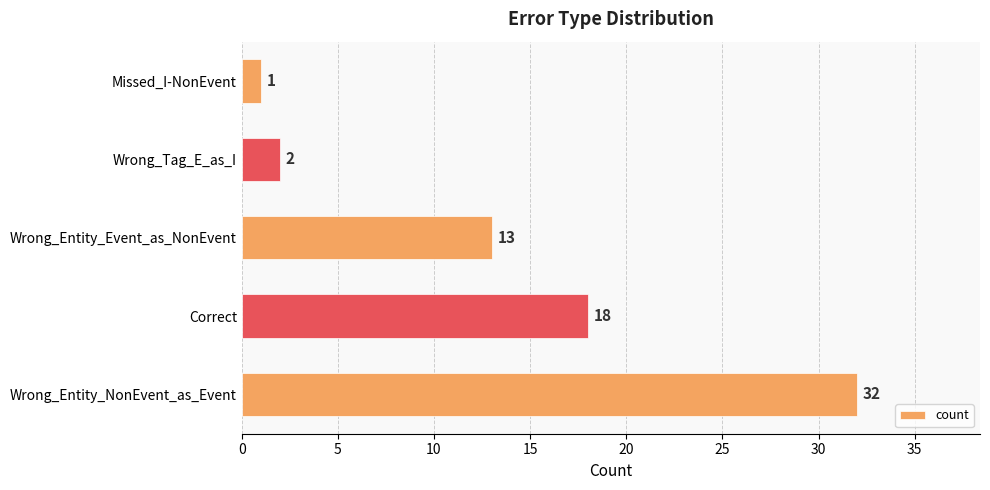

Is it true that the value at Correct is 18?

True